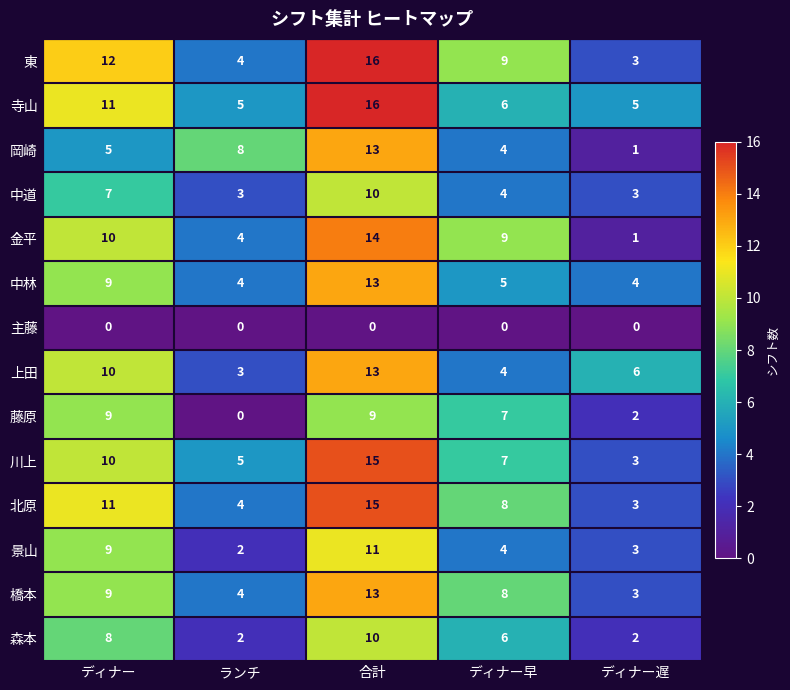

At which category is the sum across all series the highest?

合計